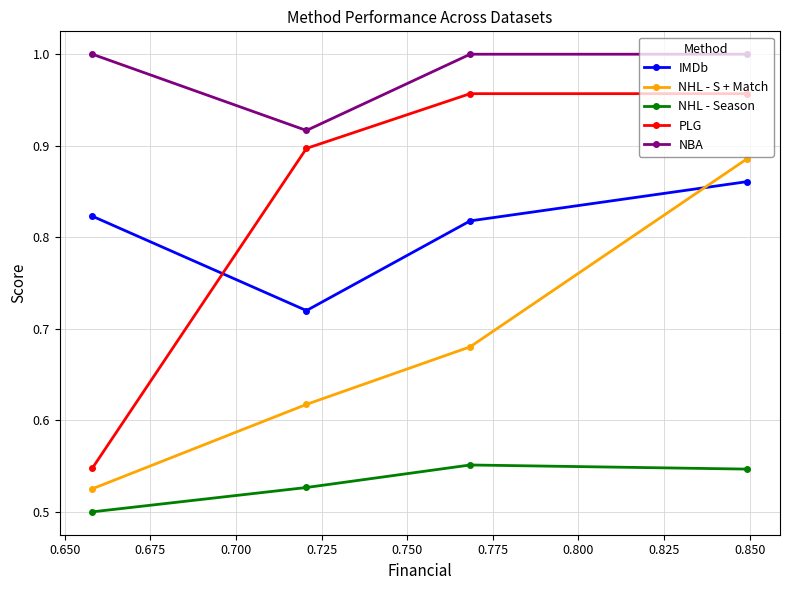

What is the approximate value of NHL - Season at 0.700?

0.5